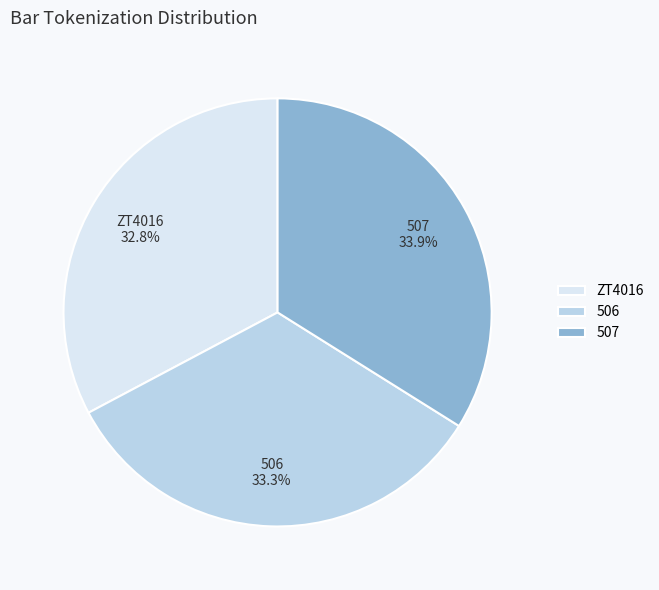

What percentage is the 506 slice, to the nearest percent?

33%